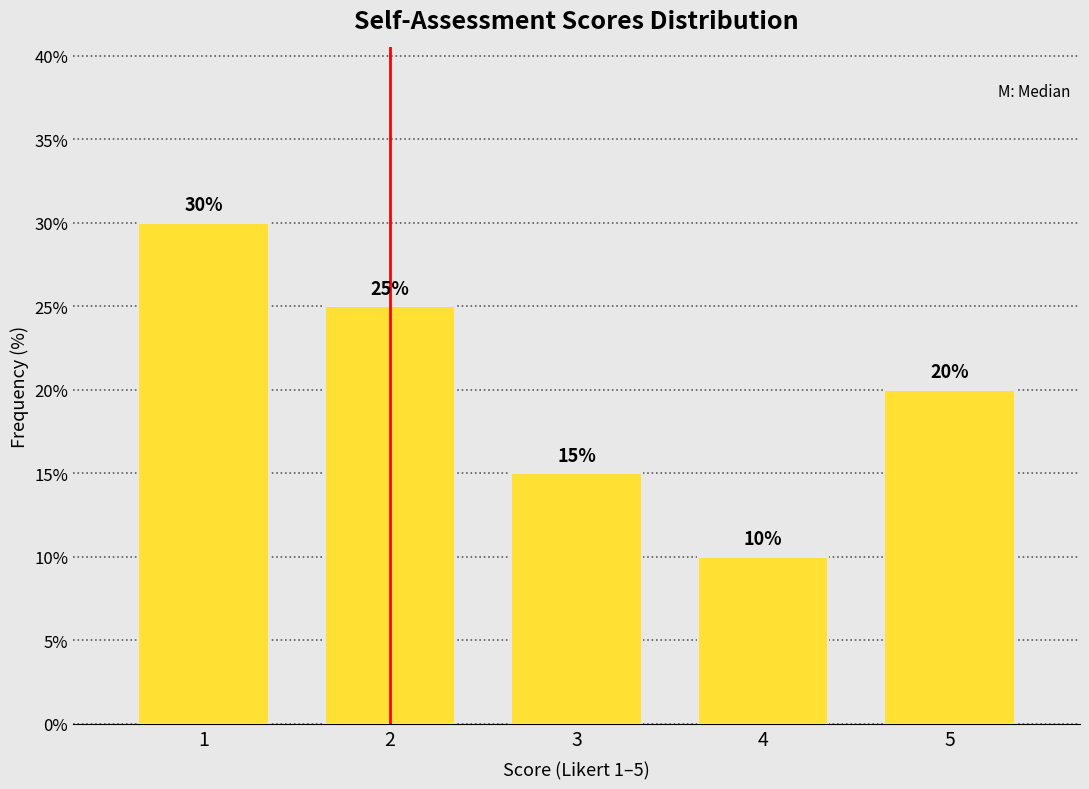

Reading right to left, transcribe all the data shown in this chart.

20	10	15	25	30